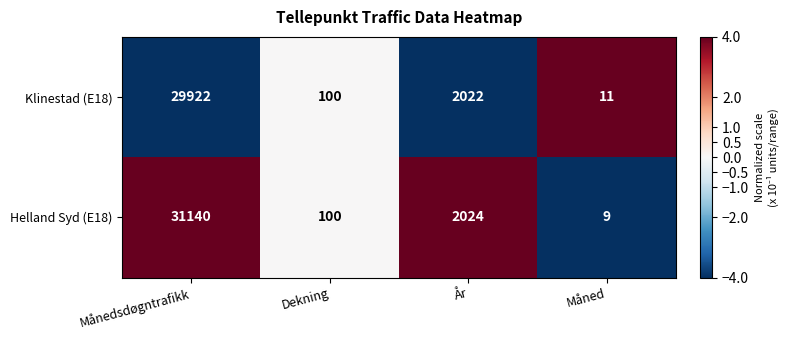

Reading right to left, what are all the values shown in this chart?

Klinestad (E18): 11	2022	100	29922
Helland Syd (E18): 9	2024	100	31140